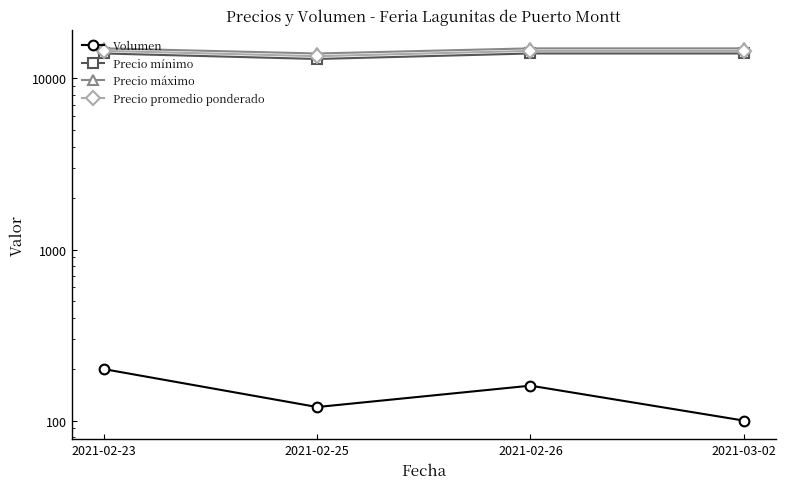

The Precio mínimo series shows 23943 at 2021-03-02. True or false?

False